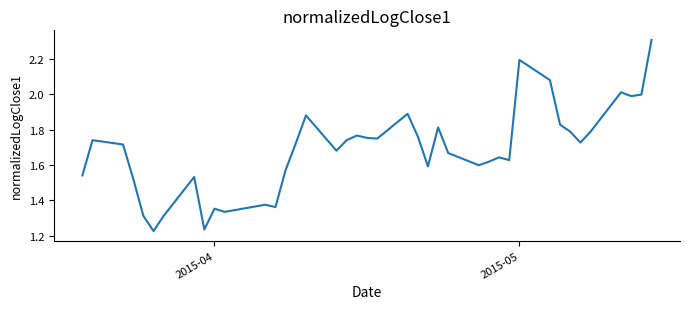

What is the greatest value displayed?

2.3